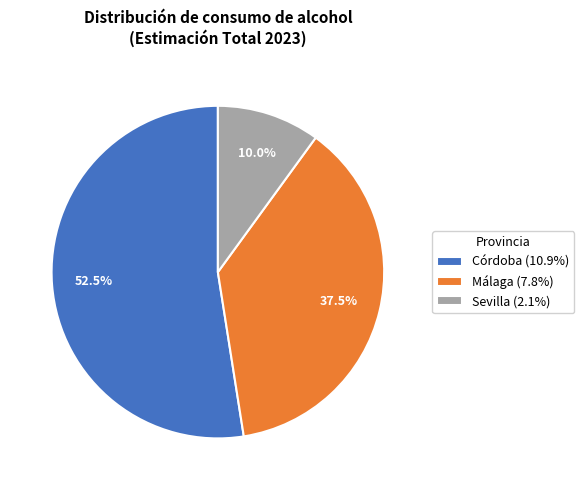

To the nearest percent, what is the difference between the Córdoba and Sevilla slice percentages?

42%